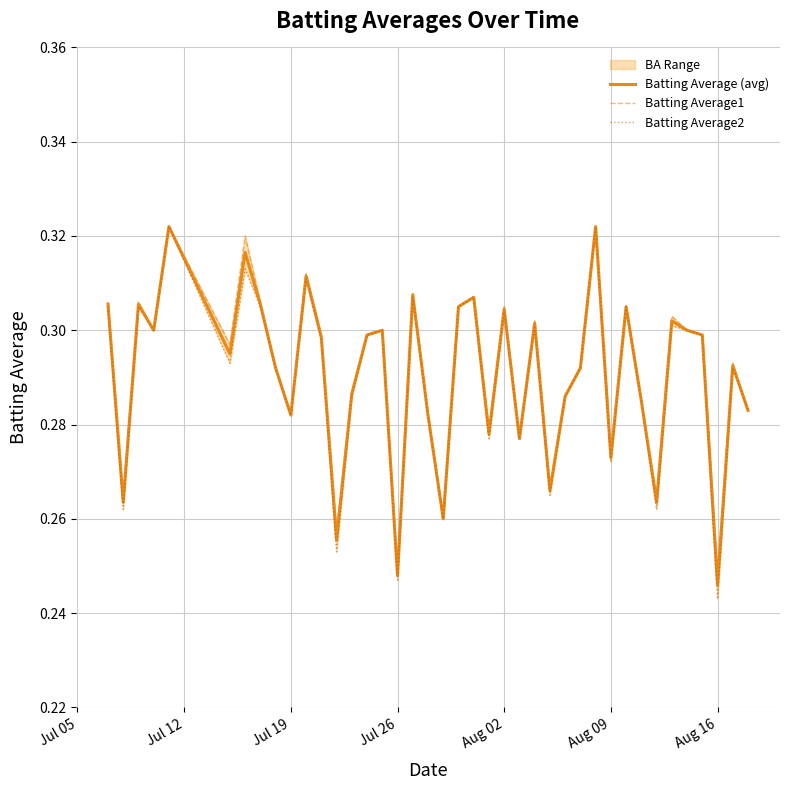

Is the value of Batting Average2 at 36 greater than the value of Batting Average (avg) at Aug 09?

Yes